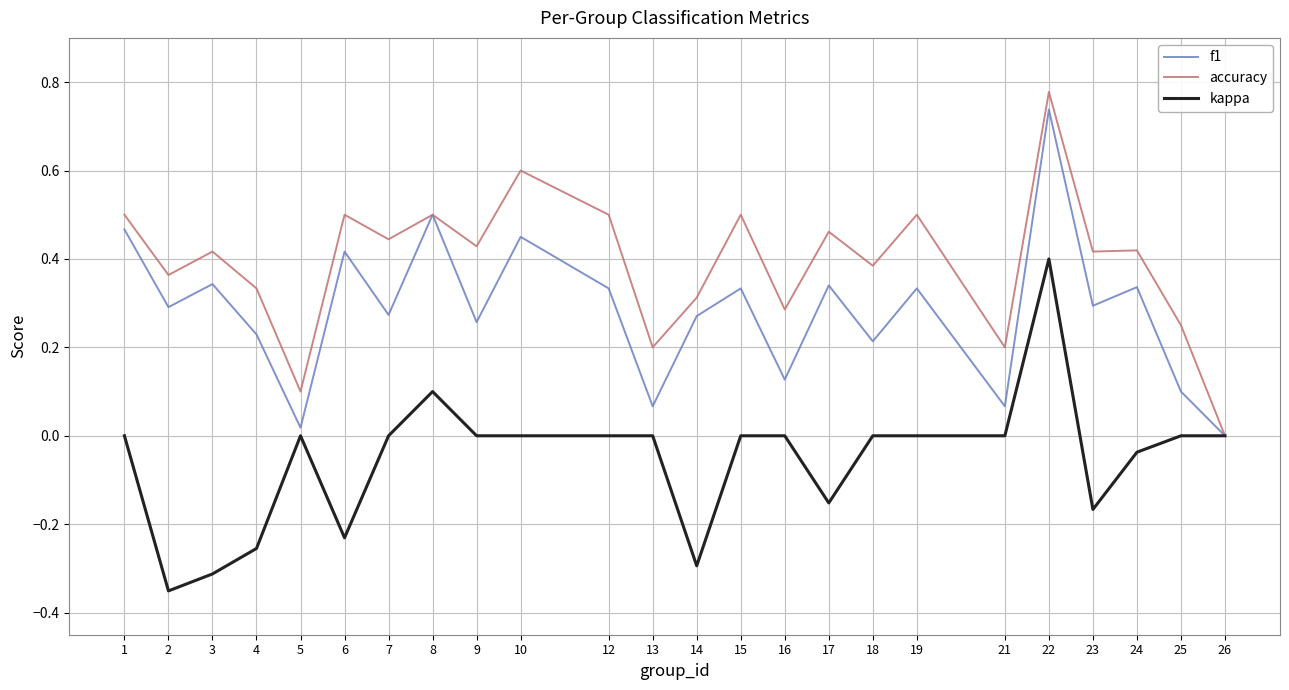

How many categories are shown in the chart?

24